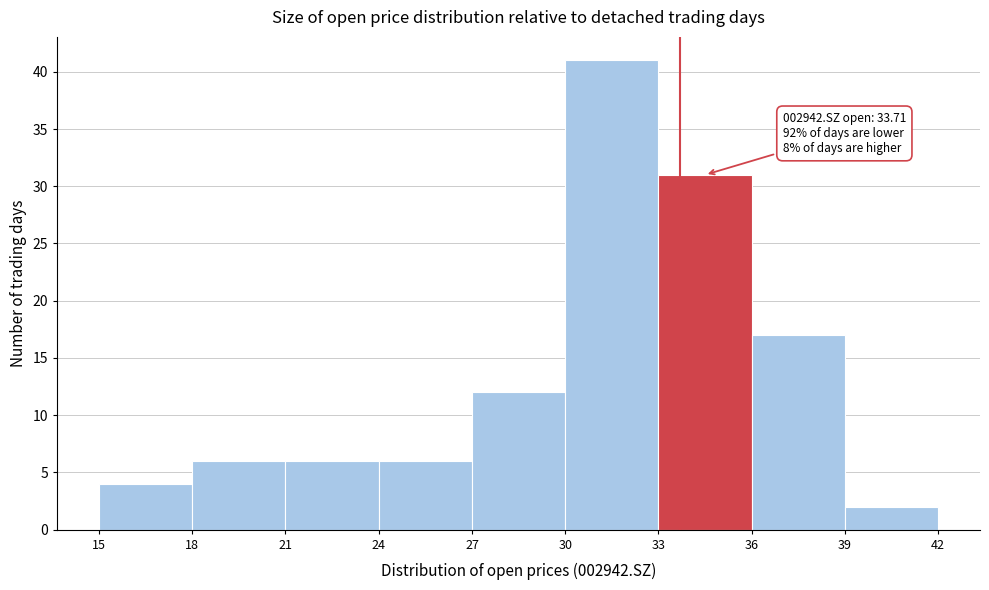

Over which range of the x-axis is the bar tallest?

30 to 33